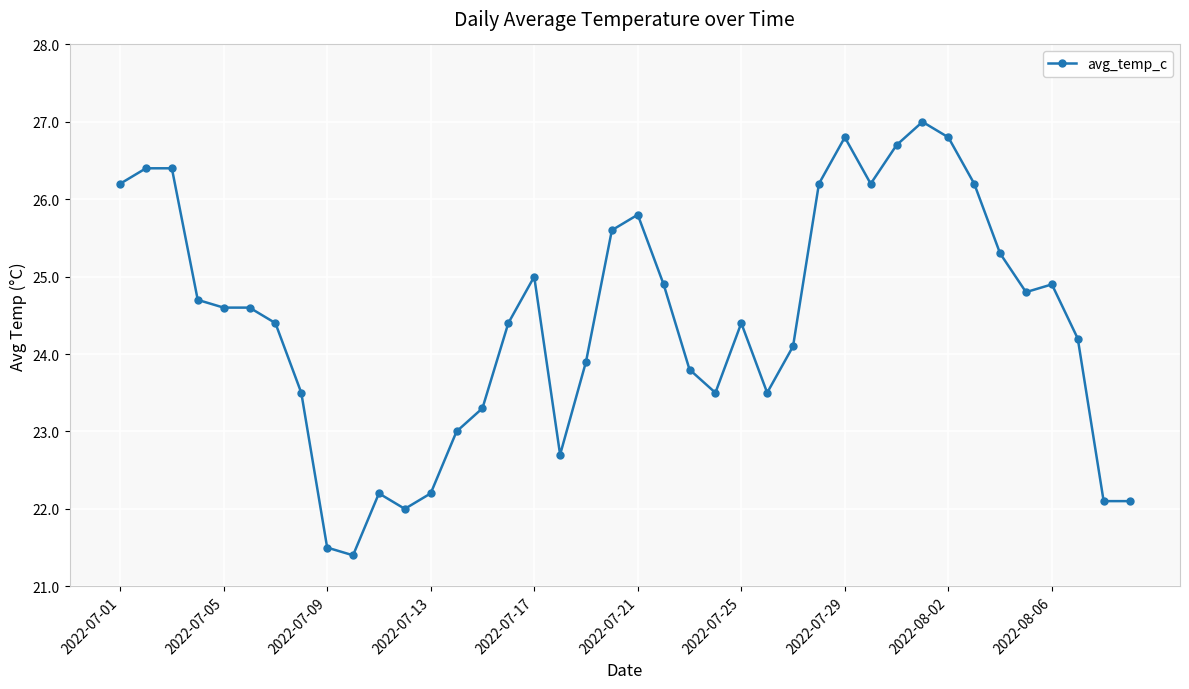

What is the value of the 3rd point from the left?

26.4